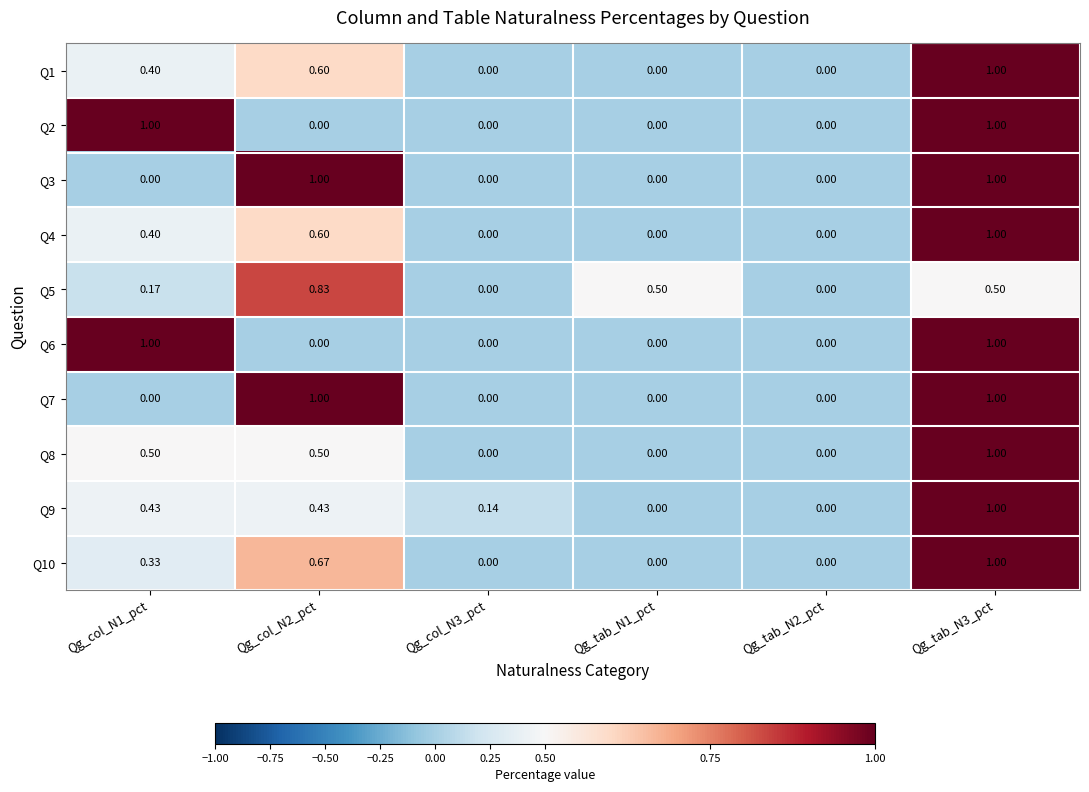

Is the value of Q4 at Qg_tab_N3_pct greater than the value of Q9 at Qg_col_N2_pct?

Yes